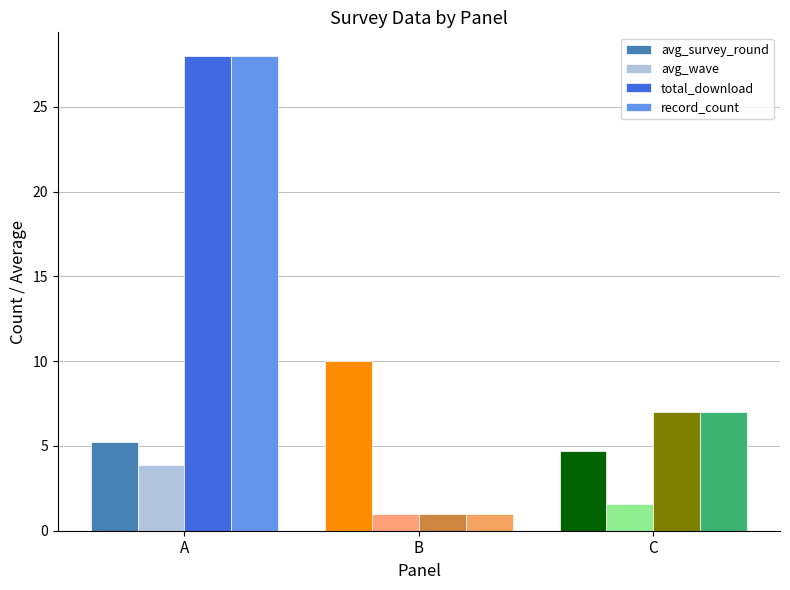

What is the spread (max minus min) of values at C?

5.4